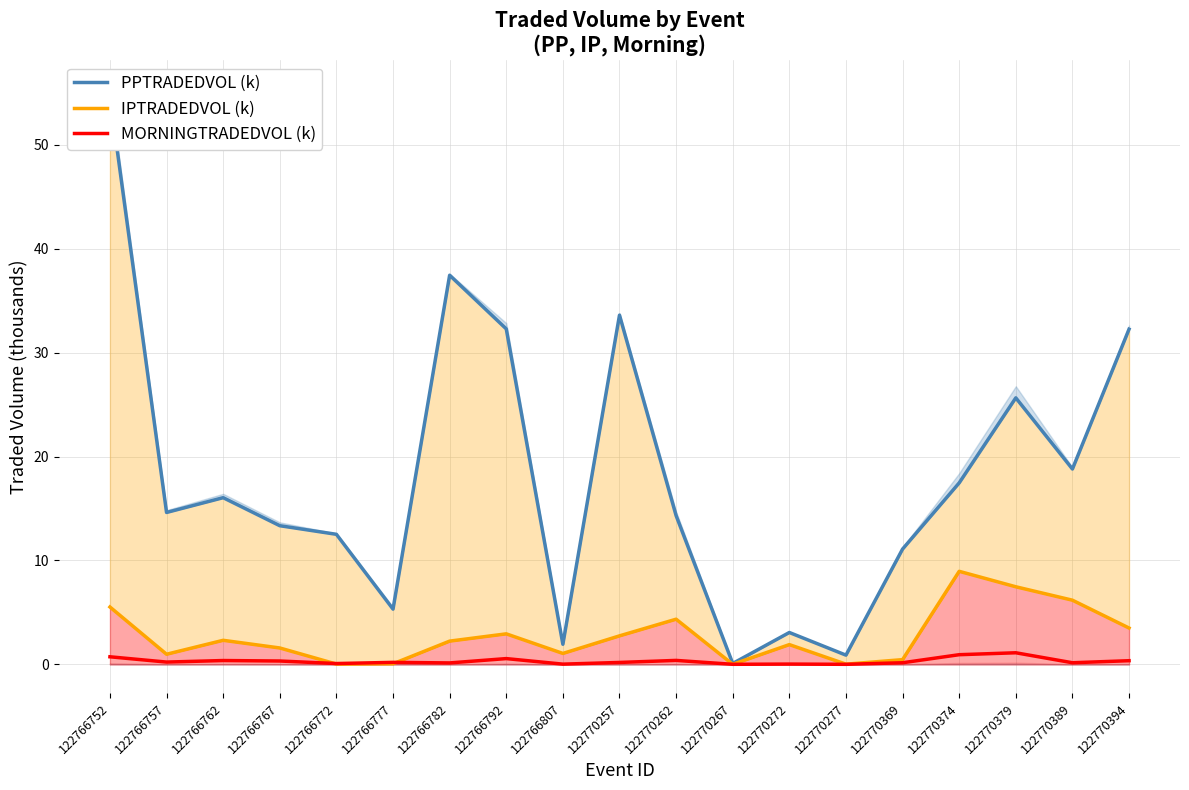

Reading left to right, list all the values displayed in this chart.

PPTRADEDVOL (k): 122766752=54.6	122766757=14.6	122766762=16.0	122766767=13.3	122766772=12.5	122766777=5.3	122766782=37.4	122766792=32.3	122766807=1.9	122770257=33.6	122770262=14.3	122770267=0.1	122770272=3.1	122770277=0.9	122770369=11.1	122770374=17.5	122770379=25.6	122770389=18.8	122770394=32.3
IPTRADEDVOL (k): 122766752=5.5	122766757=1.0	122766762=2.3	122766767=1.6	122766772=0.0	122766777=0.1	122766782=2.2	122766792=2.9	122766807=1.1	122770257=2.7	122770262=4.3	122770267=0.0	122770272=1.9	122770277=0.0	122770369=0.5	122770374=9.0	122770379=7.5	122770389=6.2	122770394=3.5
MORNINGTRADEDVOL (k): 122766752=0.7	122766757=0.2	122766762=0.4	122766767=0.3	122766772=0.1	122766777=0.2	122766782=0.1	122766792=0.6	122766807=0.0	122770257=0.2	122770262=0.4	122770267=0.0	122770272=0.0	122770277=0.0	122770369=0.2	122770374=0.9	122770379=1.1	122770389=0.2	122770394=0.4